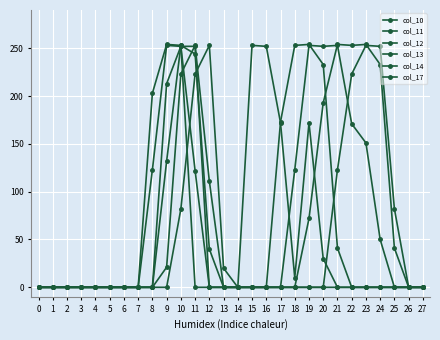

True or false: col_13 has more than 0 points higher than both neighbors.

True